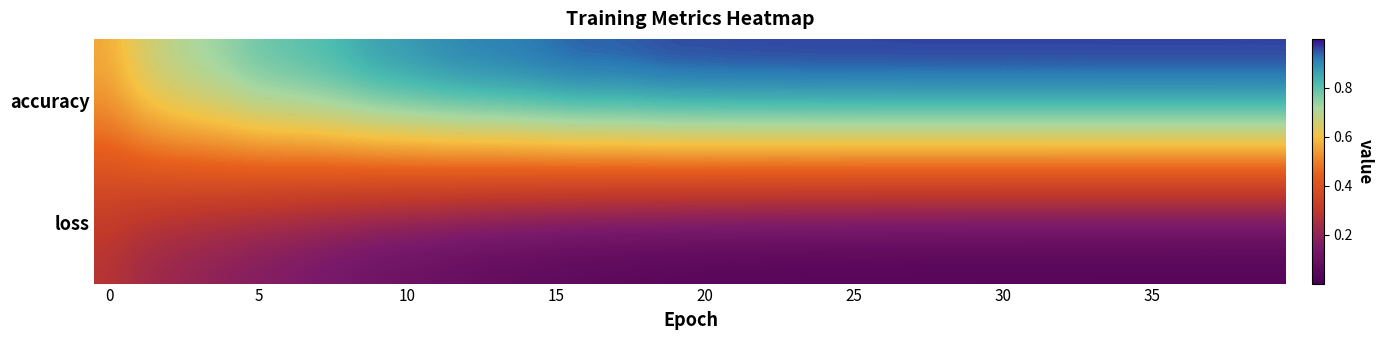

Which category has the highest value across all series?

34